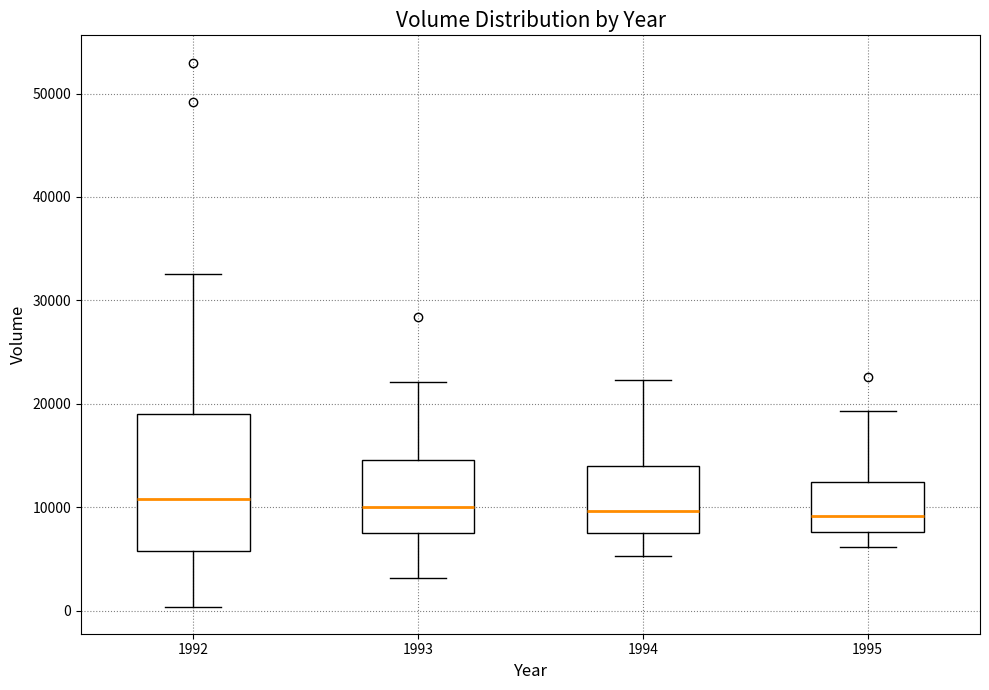

Reading left to right, read every box against the y-axis: the position of its median line, the range the box covers, and the ends of its whiskers. The values are not printed on the chart, so give them approximately, as read against the axis.

1992: median 11000, box 6000 to 19000, whiskers 0 to 33000
1993: median 10000, box 8000 to 15000, whiskers 3000 to 22000
1994: median 10000, box 8000 to 14000, whiskers 5000 to 22000
1995: median 9000, box 8000 to 12000, whiskers 6000 to 19000